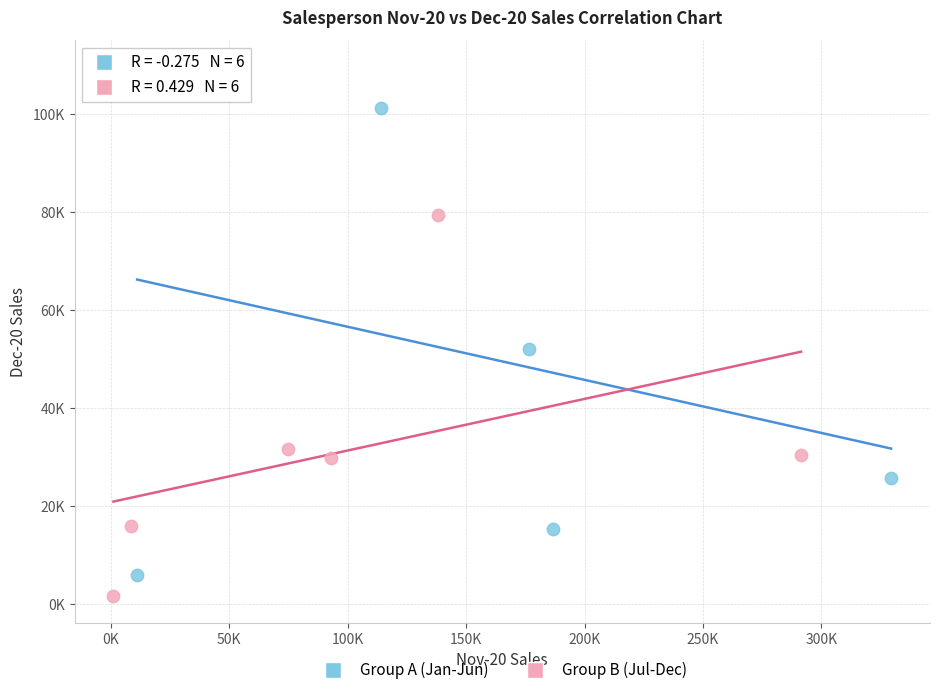

What are all the series names shown in the legend?

Group A (Jan-Jun), Group B (Jul-Dec)